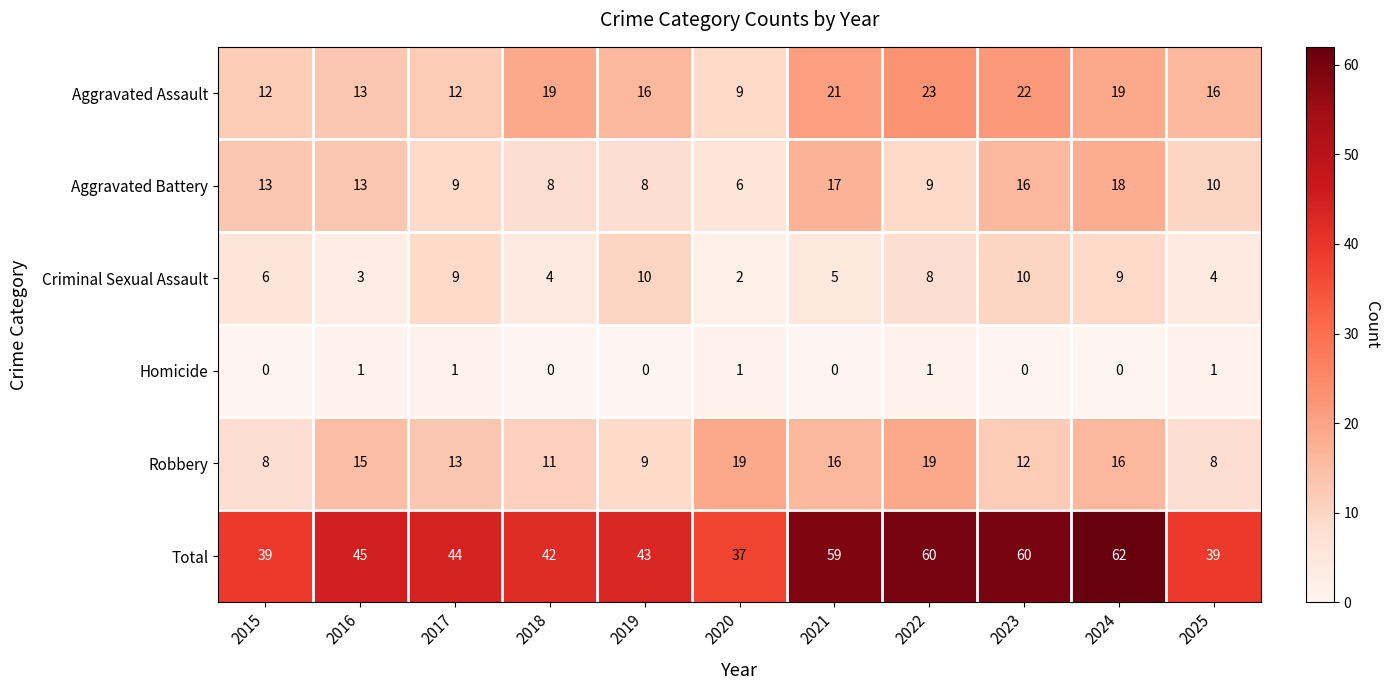

What is the maximum value shown in the chart?

62